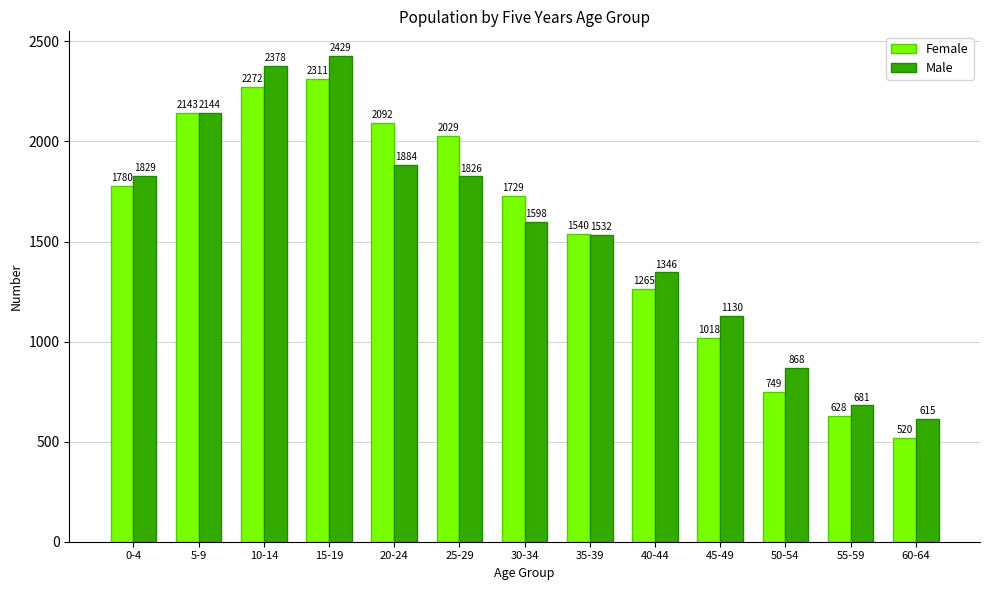

How many bars are there in each group?

2